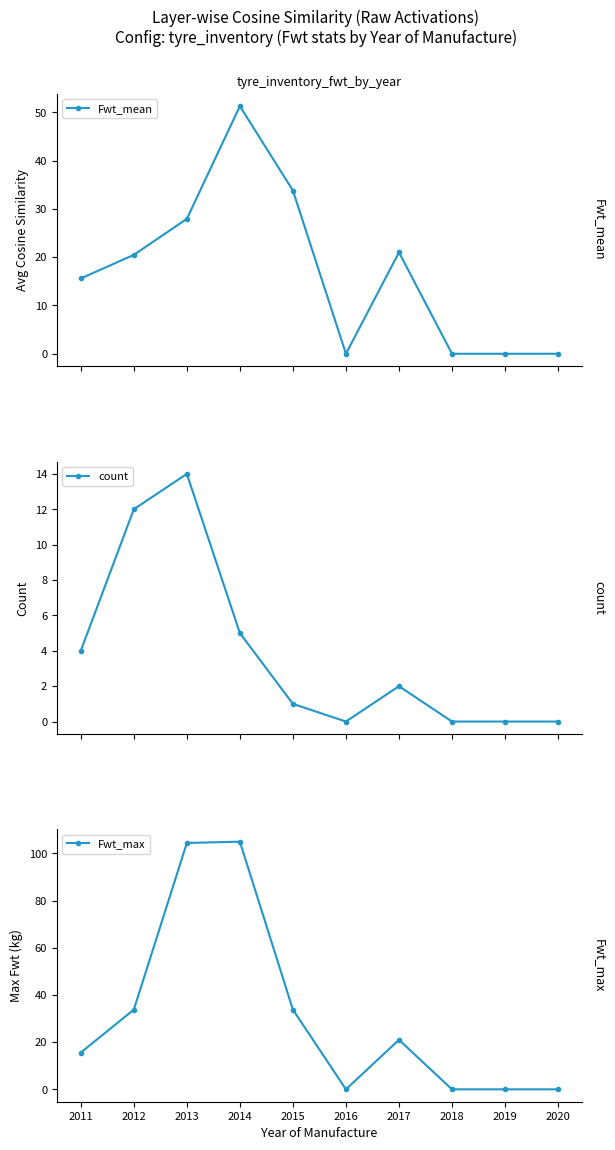

What is the sum of the Fwt_max values at 2019 and 2017?

21.0